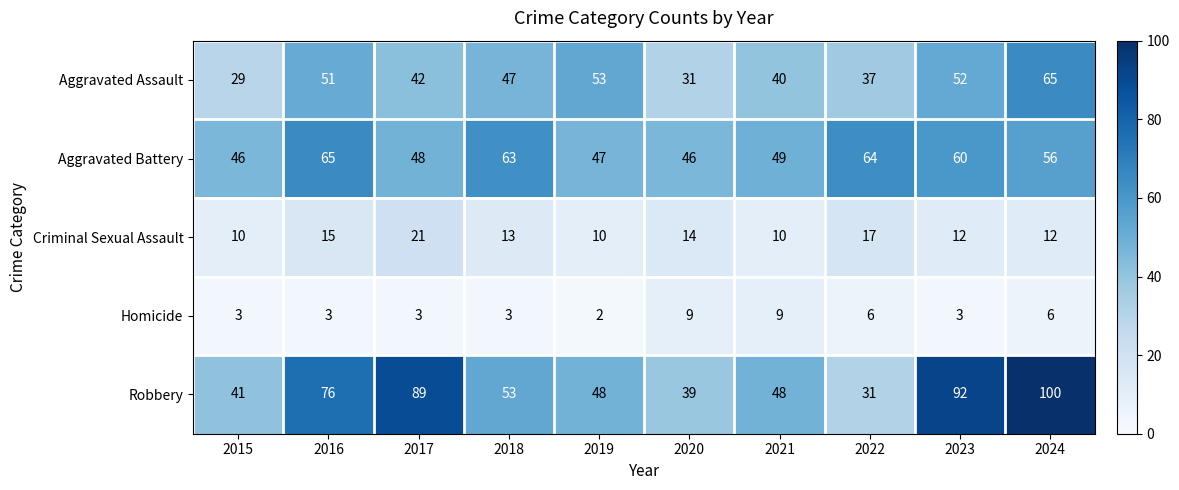

Where does the Aggravated Assault series first go above 47?

2016